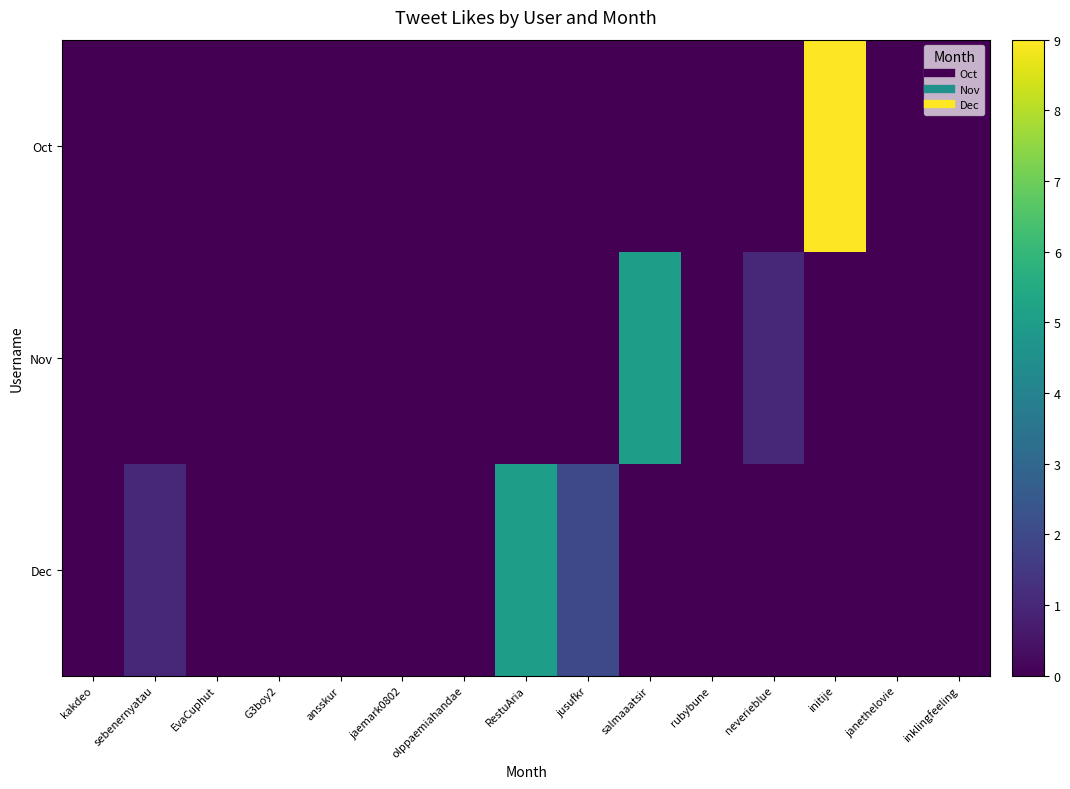

What is the total value across all series at RestuAria?

5